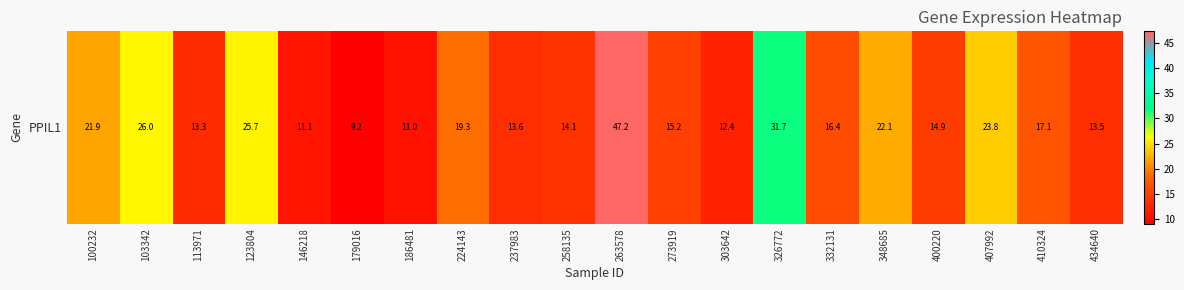

Where is the data nearest to the value 28?

103342